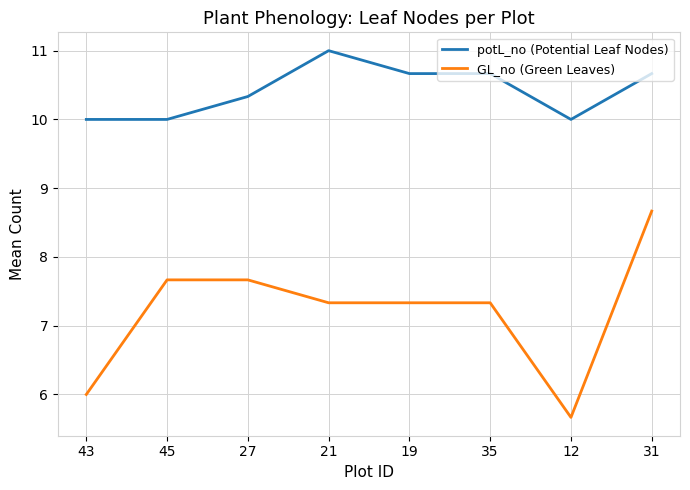

What is the greatest value displayed?

11.0